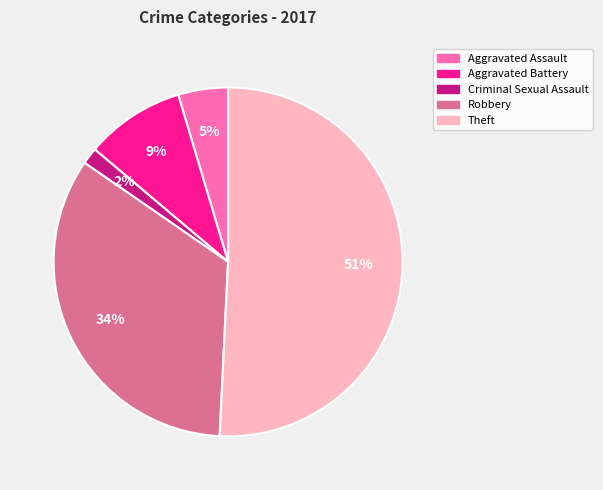

To the nearest percent, what is the difference between the Criminal Sexual Assault and Theft slice percentages?

49%